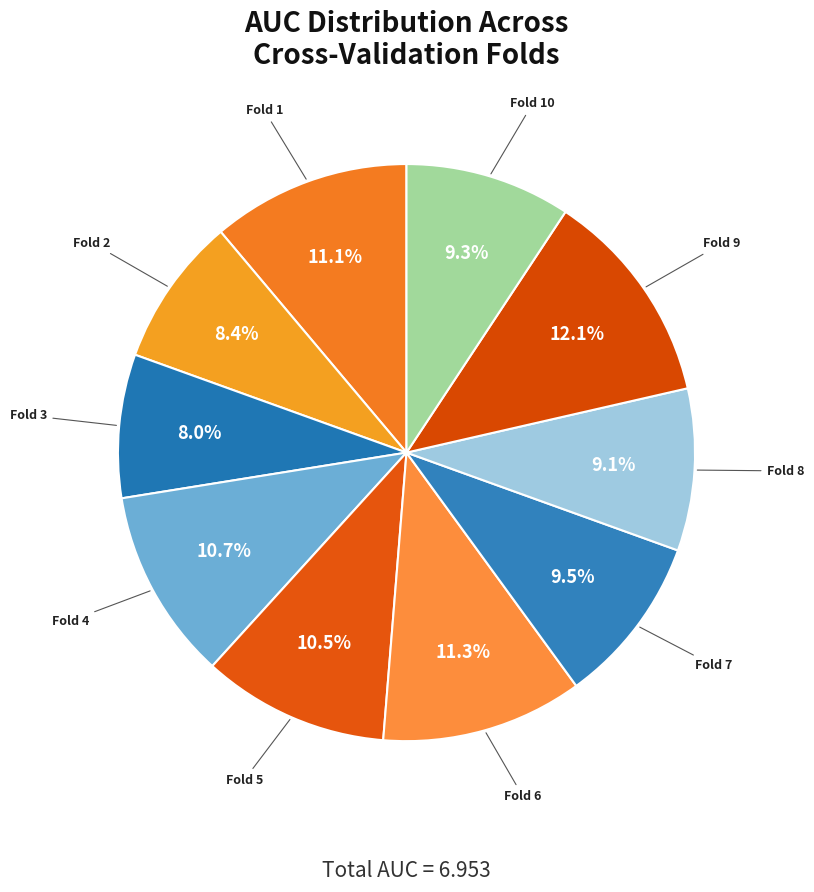

What percentage is the Fold 8 slice, to the nearest percent?

9%